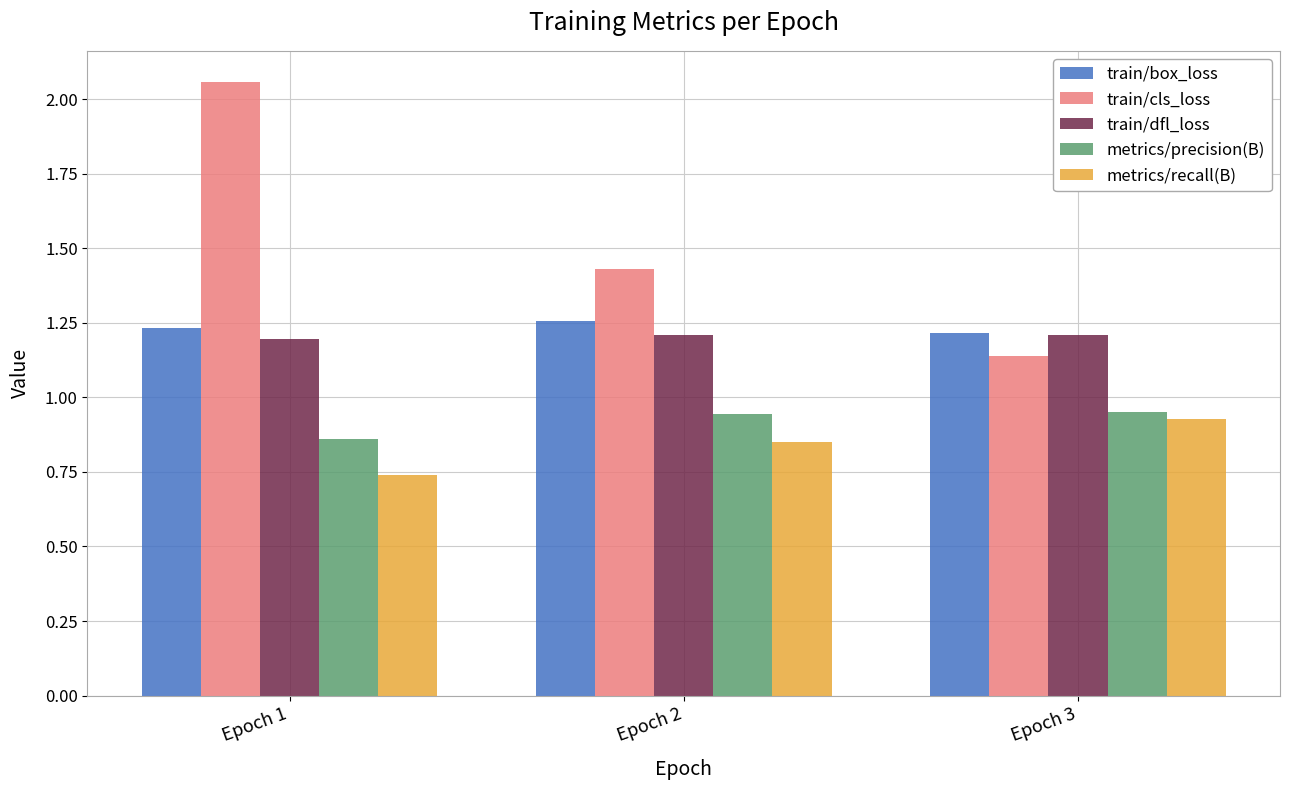

Rank the series by their maximum value, from highest to lowest.

train/cls_loss, train/box_loss, train/dfl_loss, metrics/precision(B), metrics/recall(B)